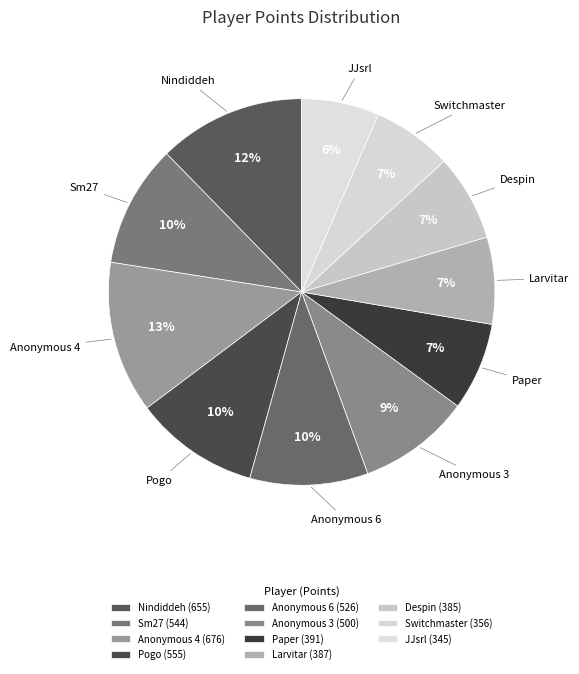

To the nearest percent, what is the combined percentage of Anonymous 6 and Sm27?

20%